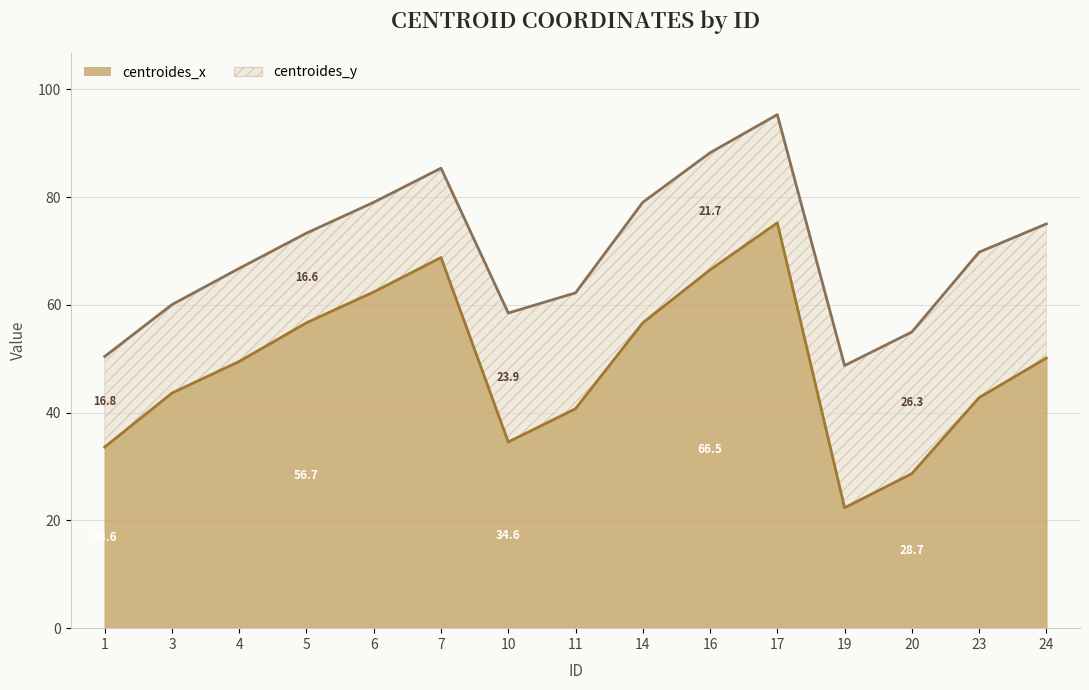

What is the average value?

48.8